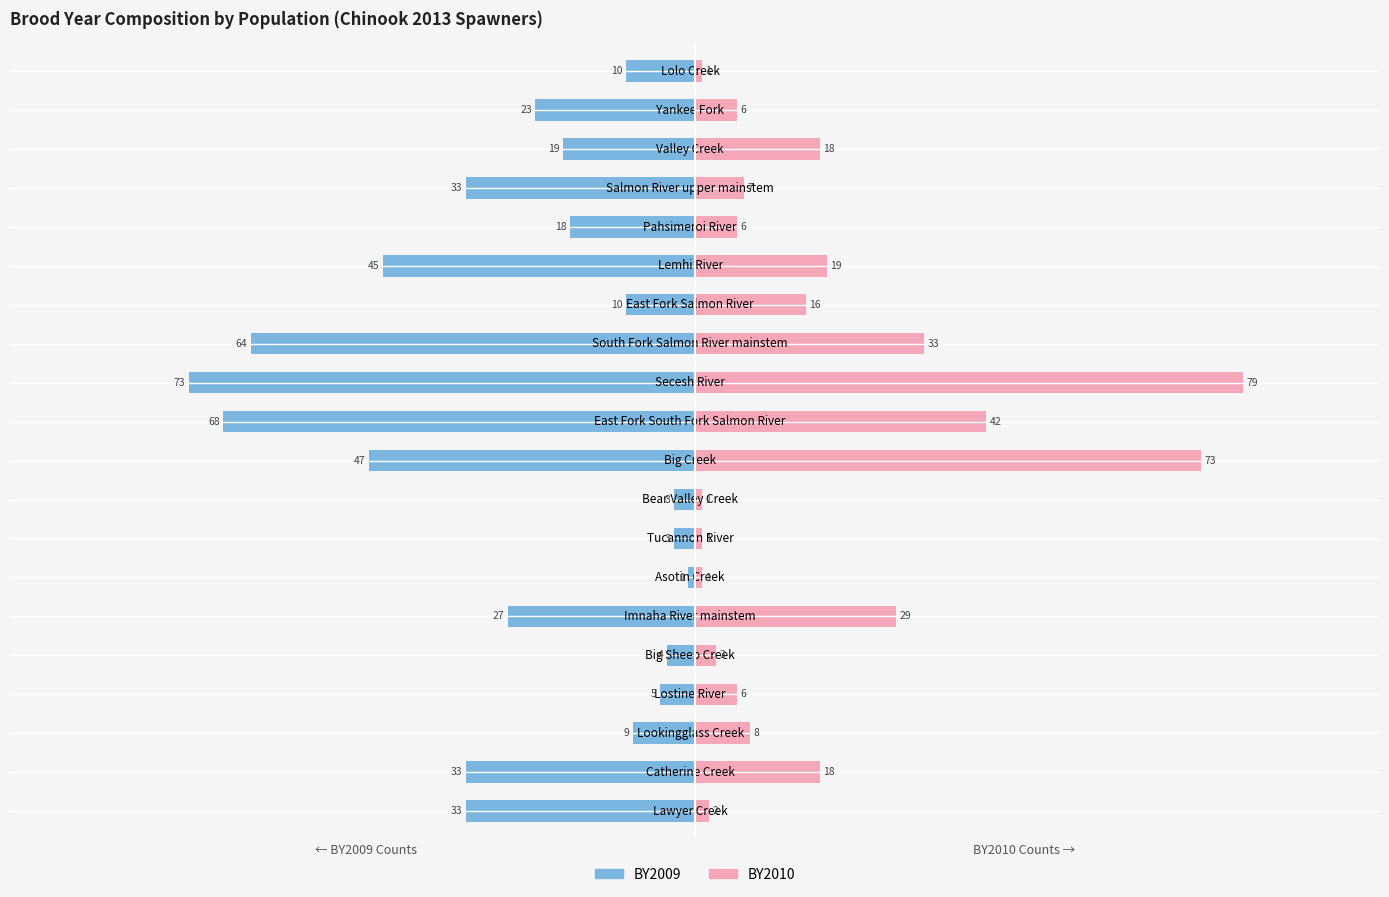

At how many categories does at least one series exceed 2?

15